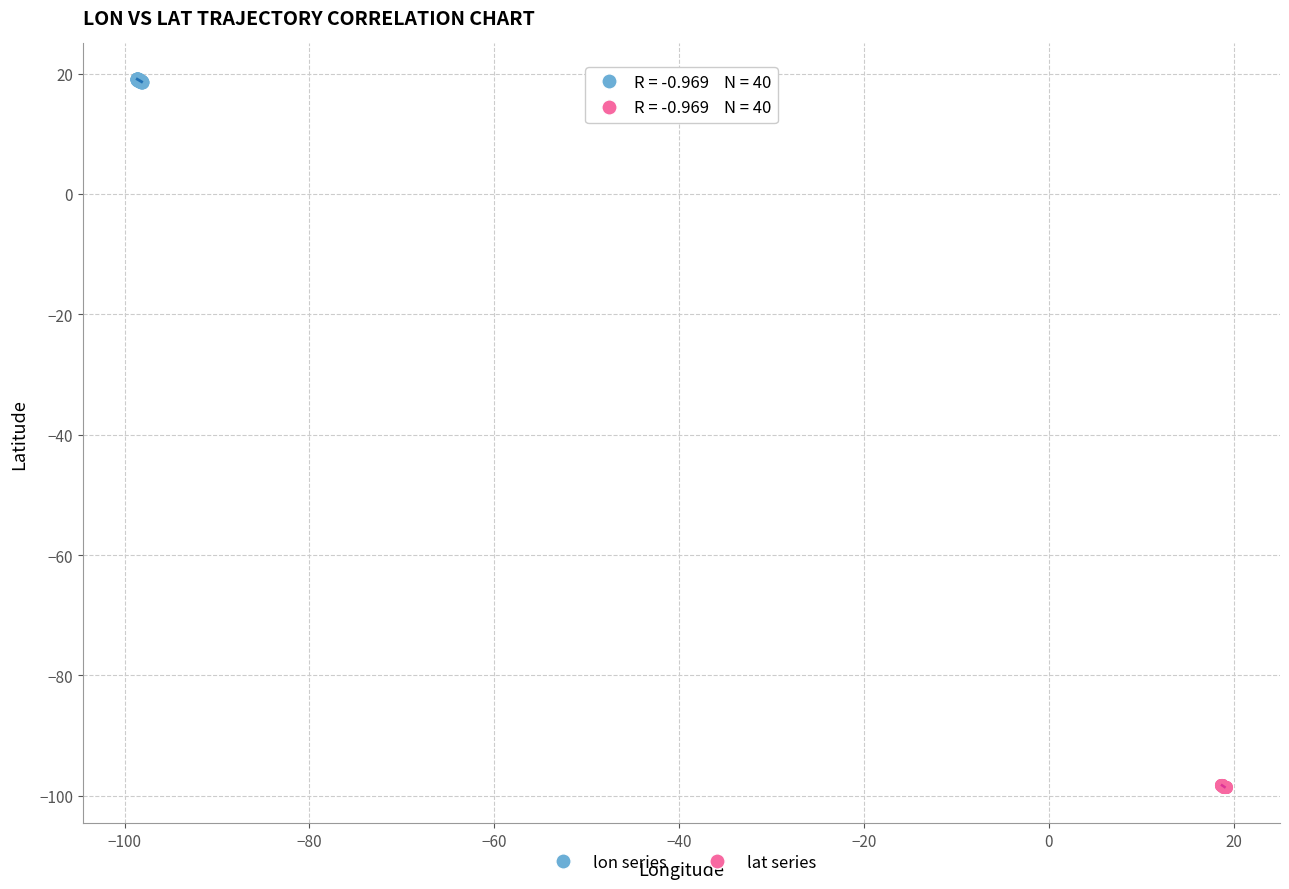

Which series reaches the minimum Y coordinate?

lat series